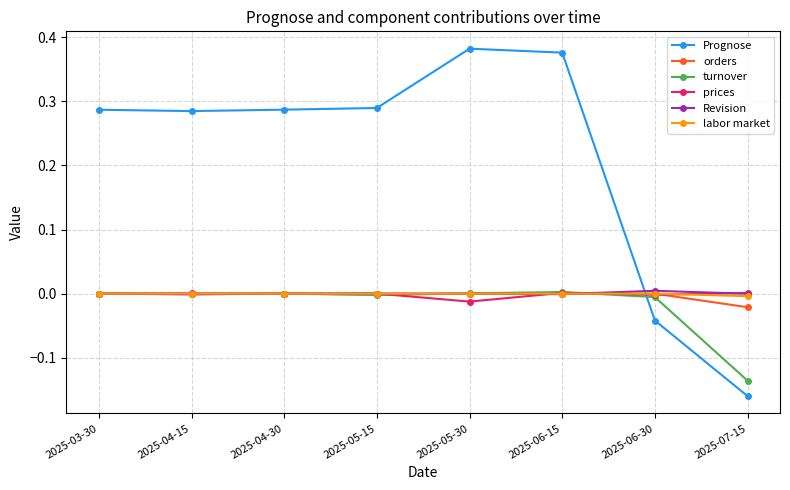

Which series has the widest spread of values?

Prognose